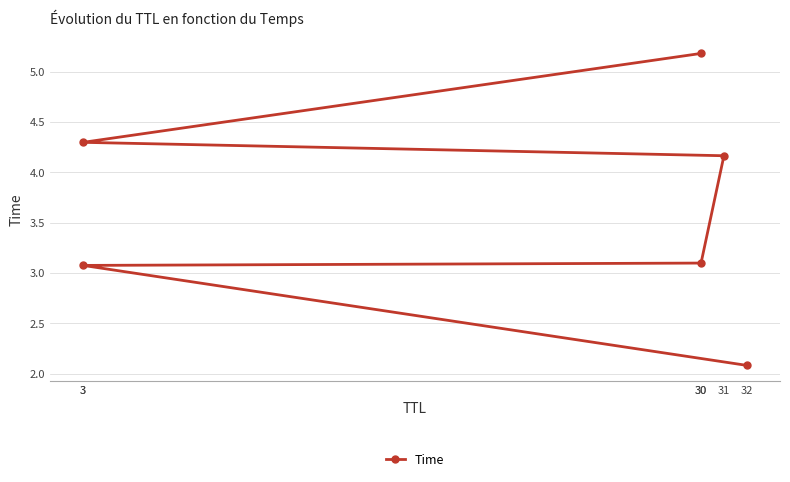

True or false: the data has more than 2 interior local peaks.

False